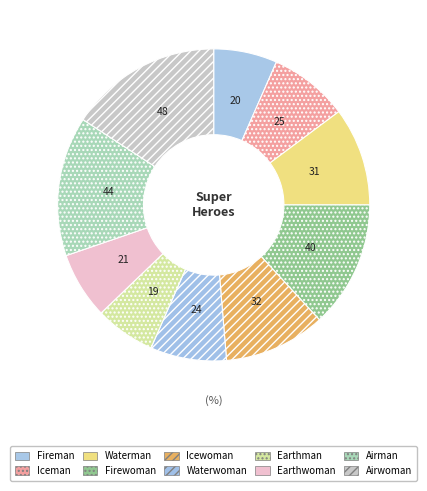

How many slices are in this pie chart?

10